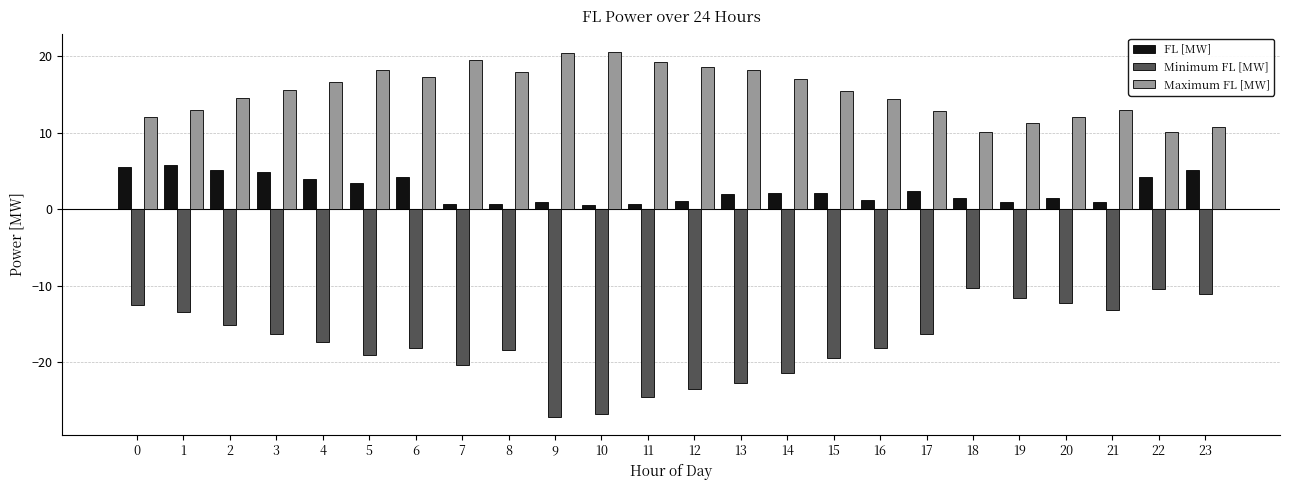

True or false: Minimum FL [MW] has a value of -9.9 at 10.

False